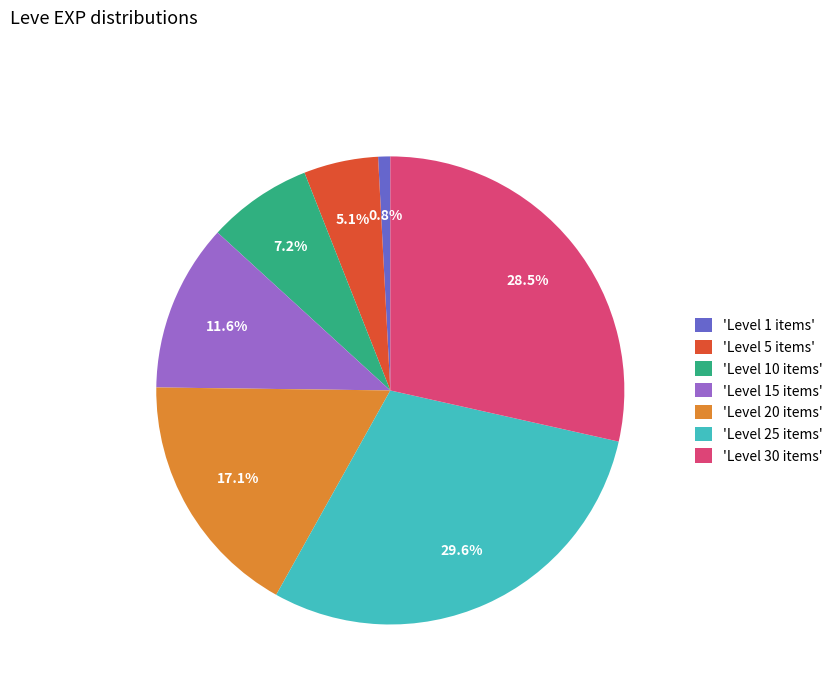

What is the ratio of the value at 'Level 25 items' to the value at 'Level 30 items'?

1.0